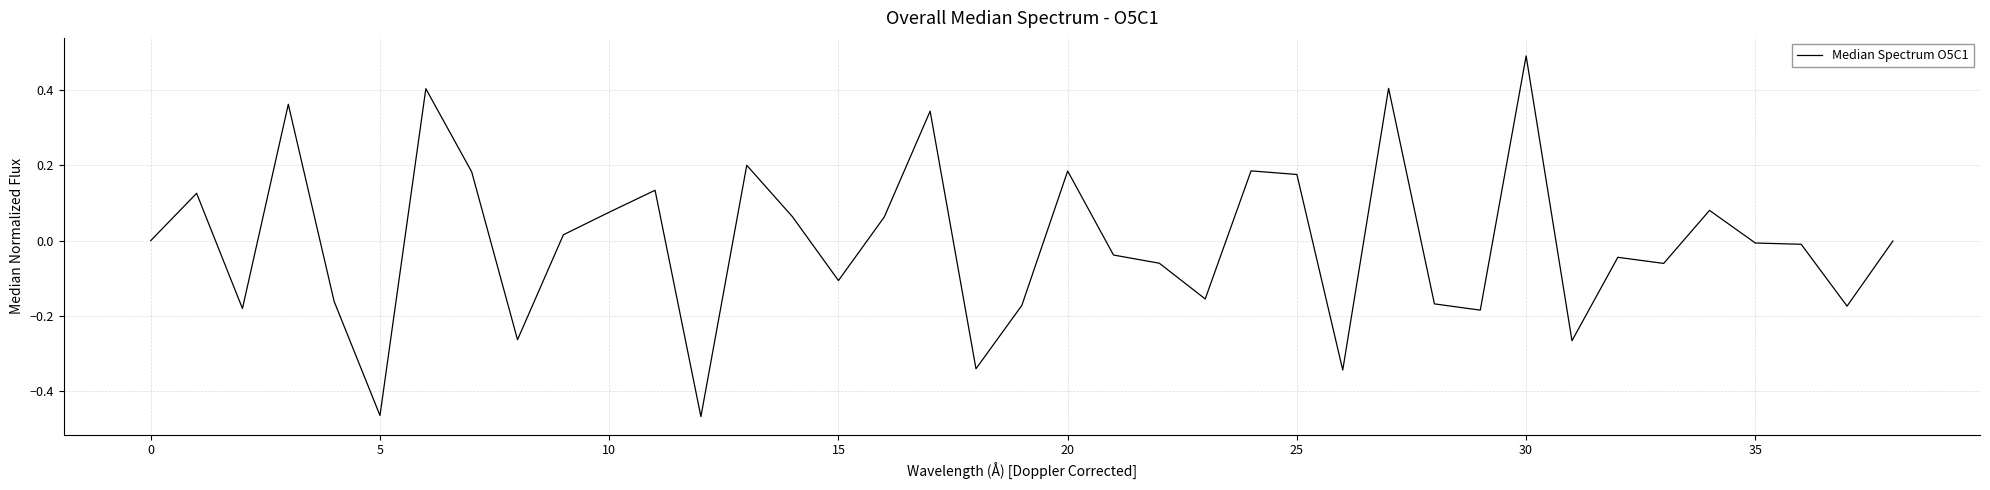

What is the maximum value shown in the chart?

0.5